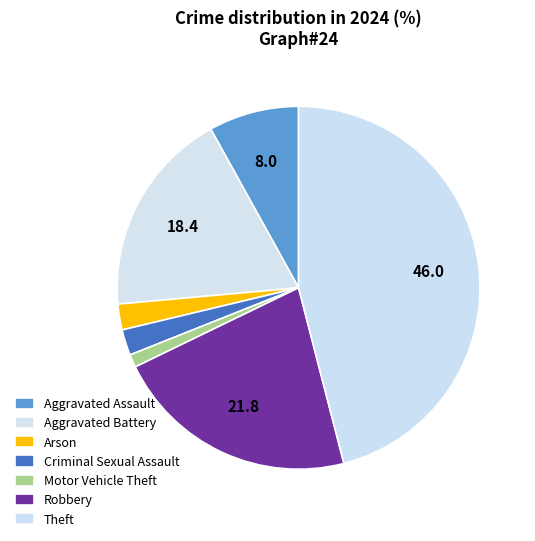

How many slices are in this pie chart?

7